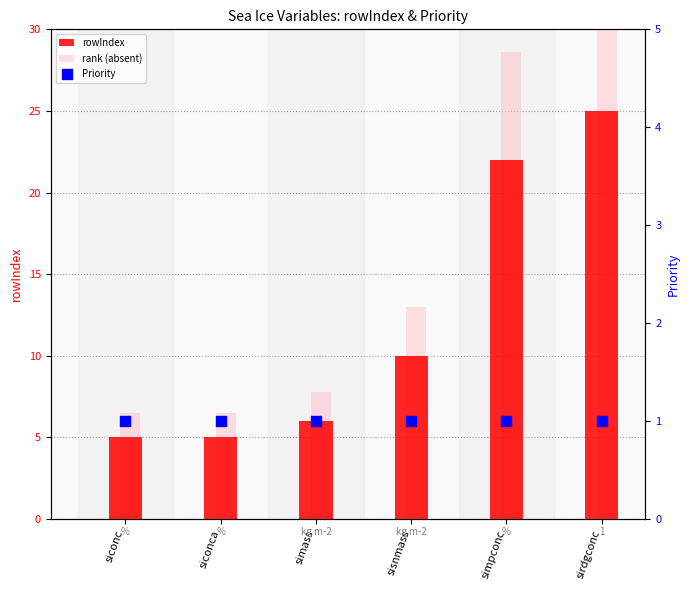

Which series reaches the maximum Y coordinate?

rank (absent)